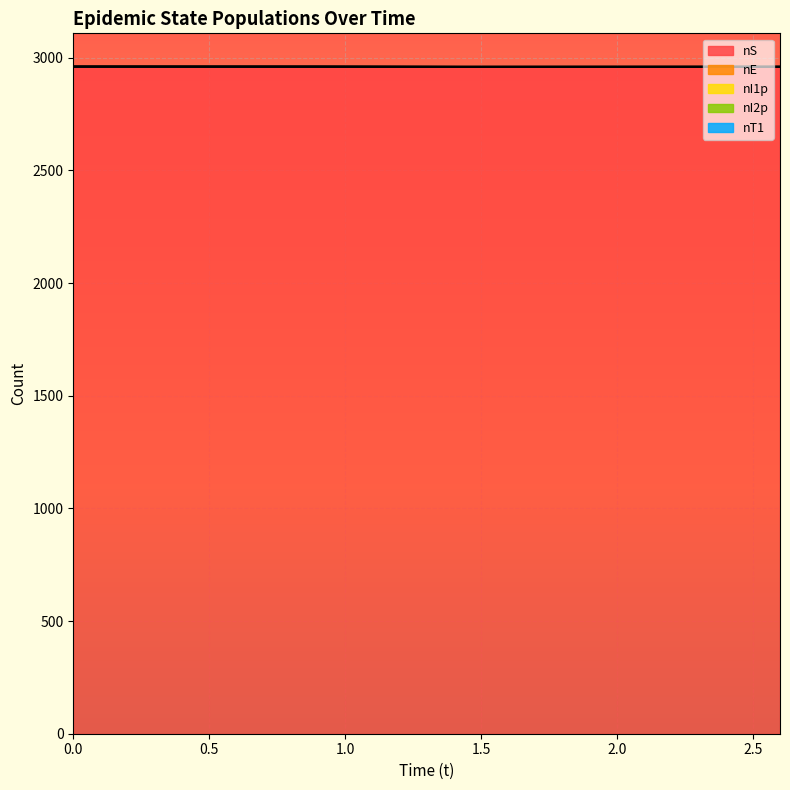

How many lines are shown in the chart?

5